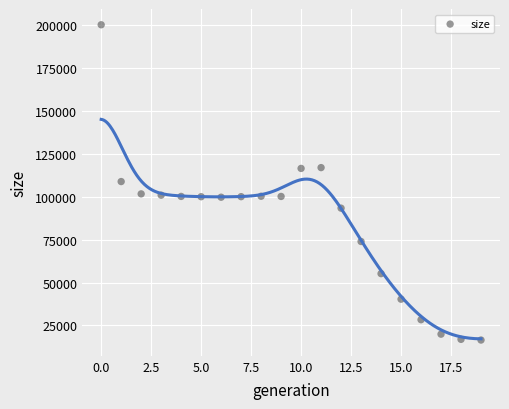

What is the range of Y values (max minus min)?

183557